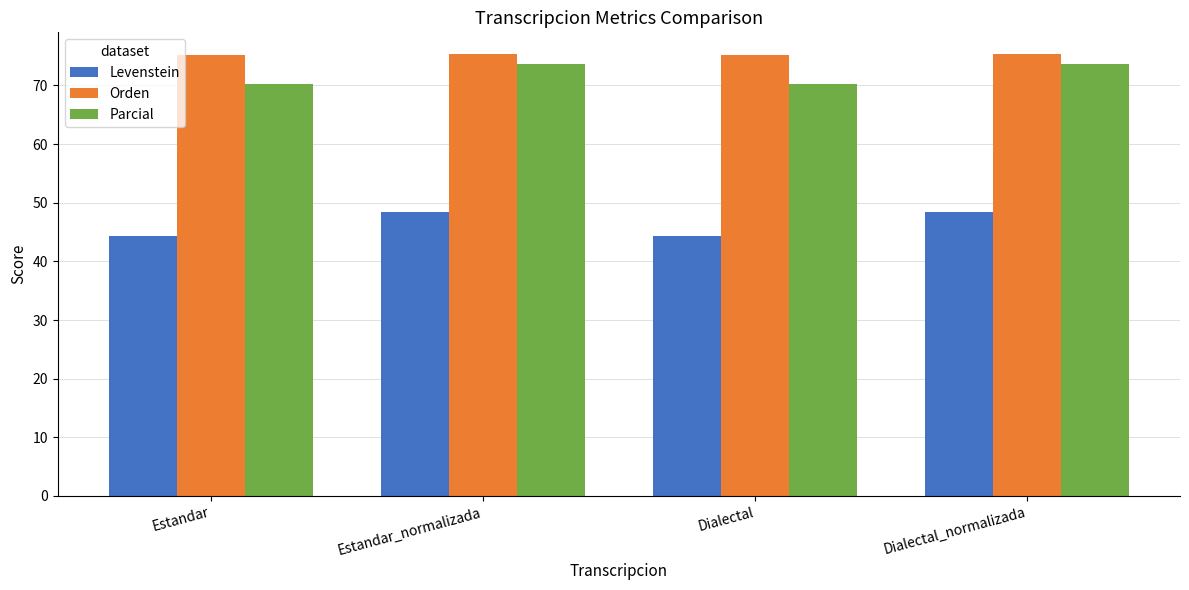

What is the label of the 3rd bar from the right?

Estandar_normalizada